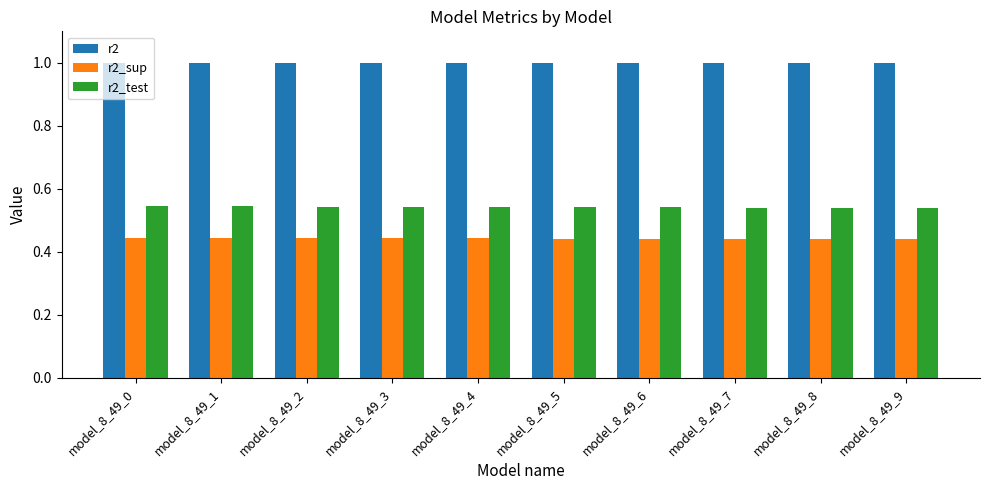

List the series in order of their overall mean, lowest first.

r2_sup, r2_test, r2